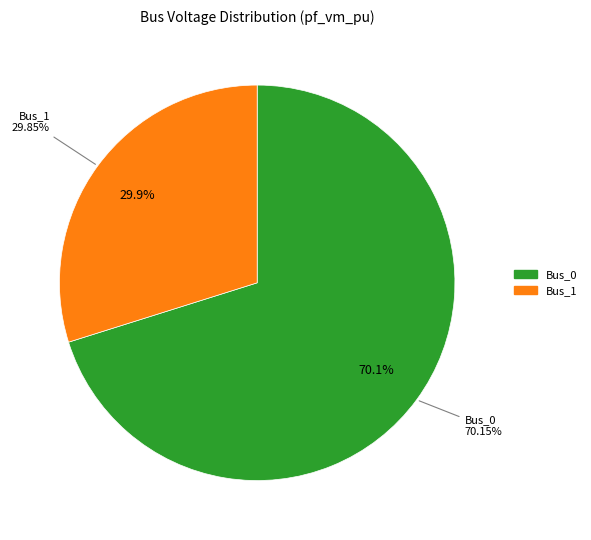

Do Bus_0 and Bus_1 together represent more than half of the pie?

Yes